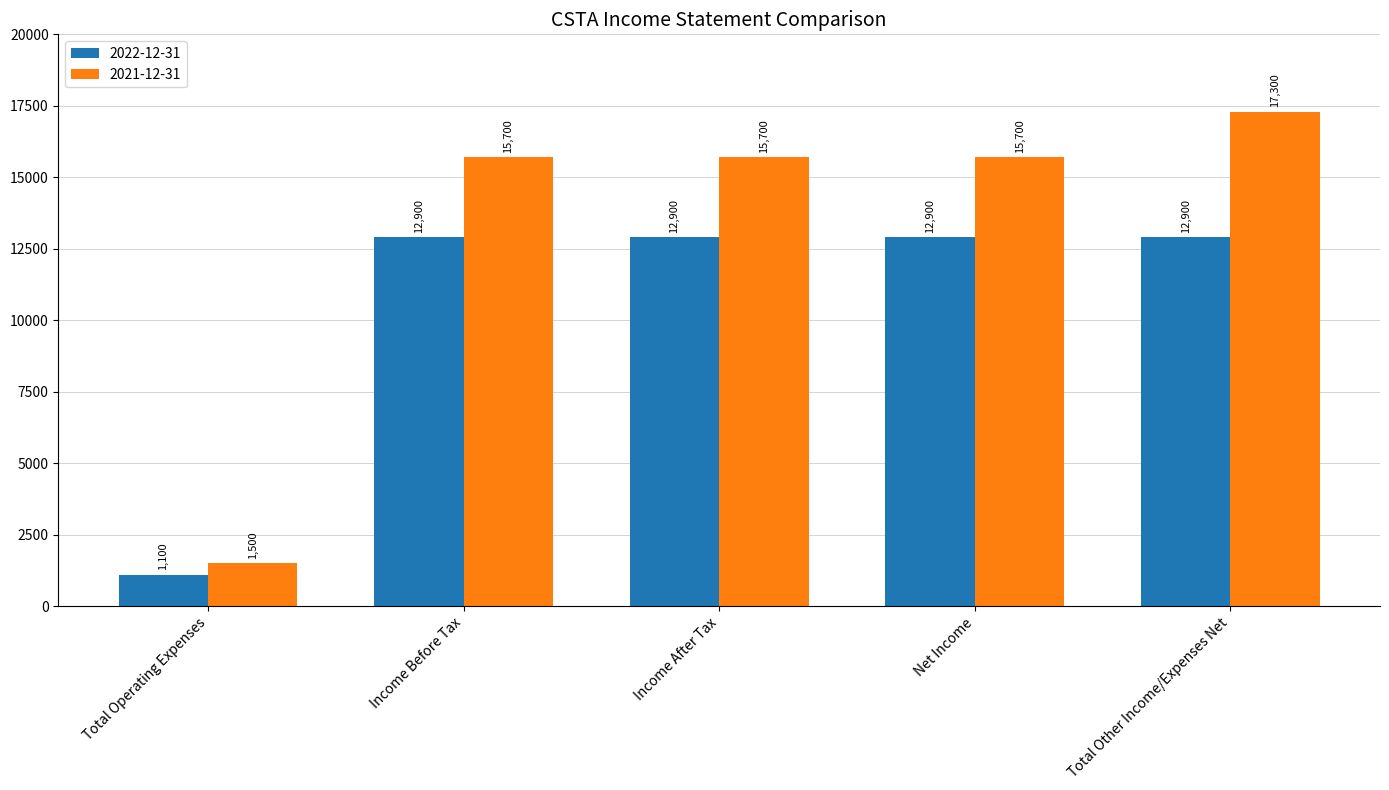

List the series in order of their peak value, highest first.

2021-12-31, 2022-12-31